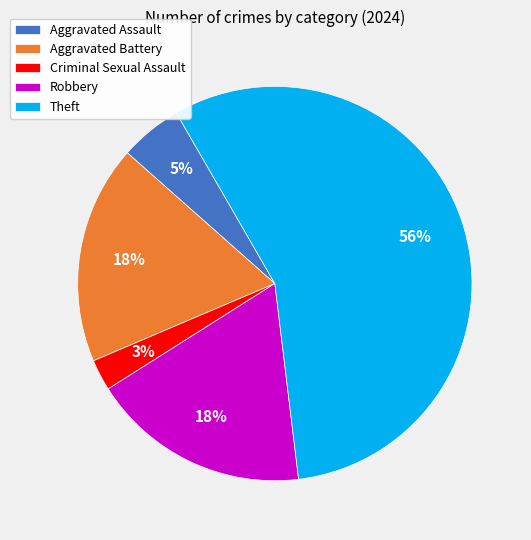

To the nearest percent, what is the average slice percentage?

20%